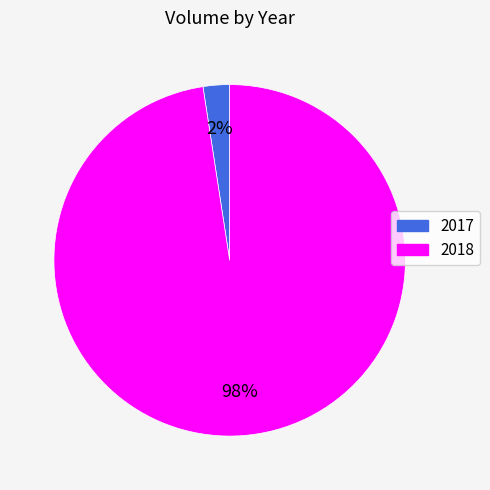

Which slice is the smallest?

2017